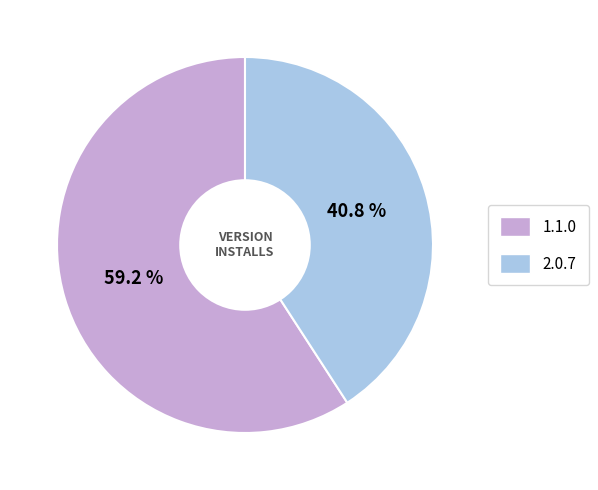

Which category has the biggest portion of the pie?

1.1.0